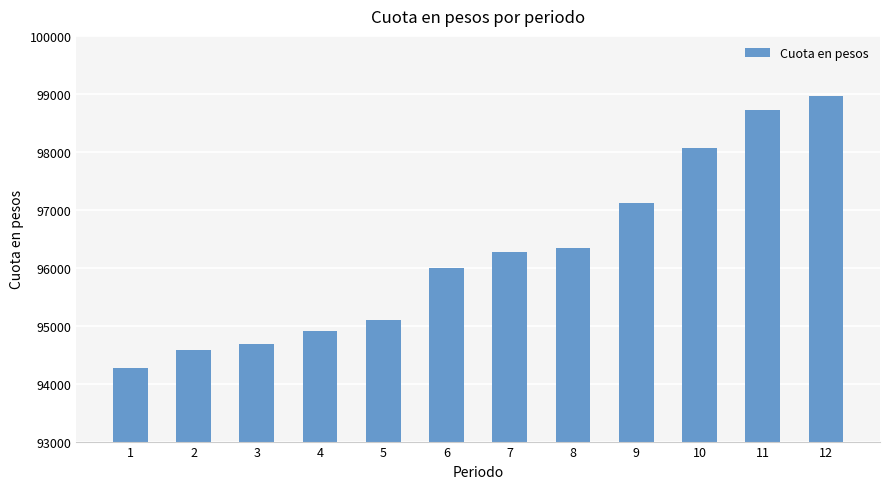

Reading left to right, transcribe all the data shown in this chart.

94272.8	94583.9	94678.5	94905.7	95095.5	95989.4	96277.4	96344.8	97125.2	98057.6	98714.6	98971.2